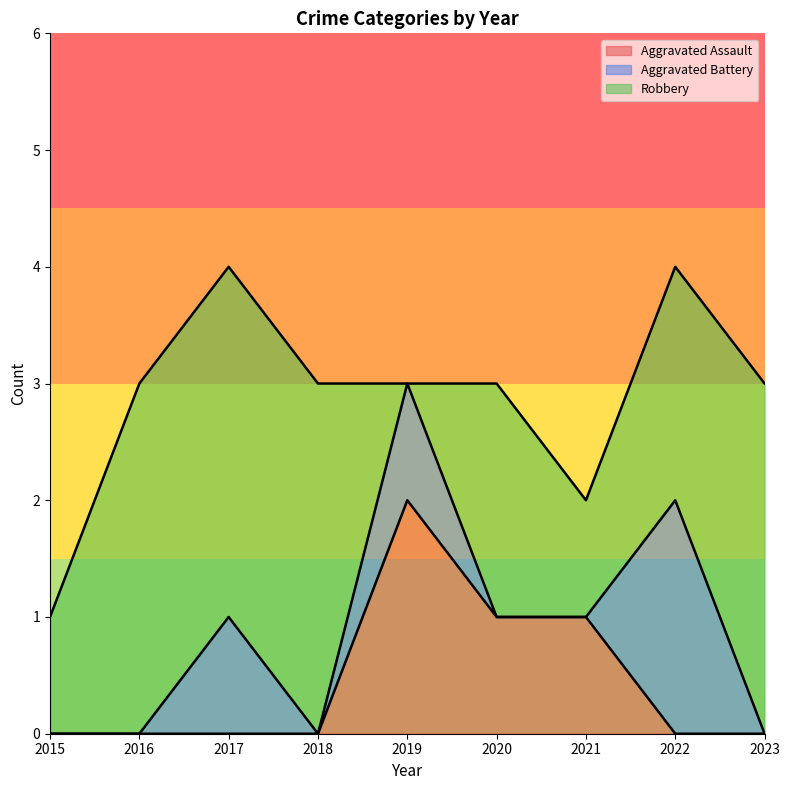

What is the difference between the highest and lowest values at 2017?

3